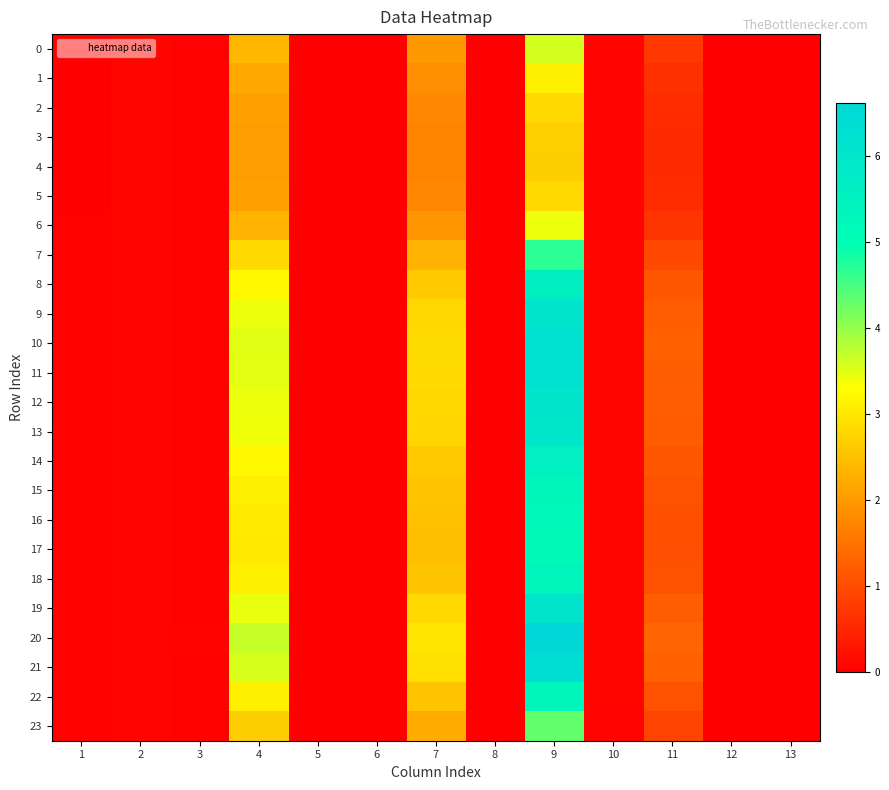

At how many categories does at least one series exceed 0?

9